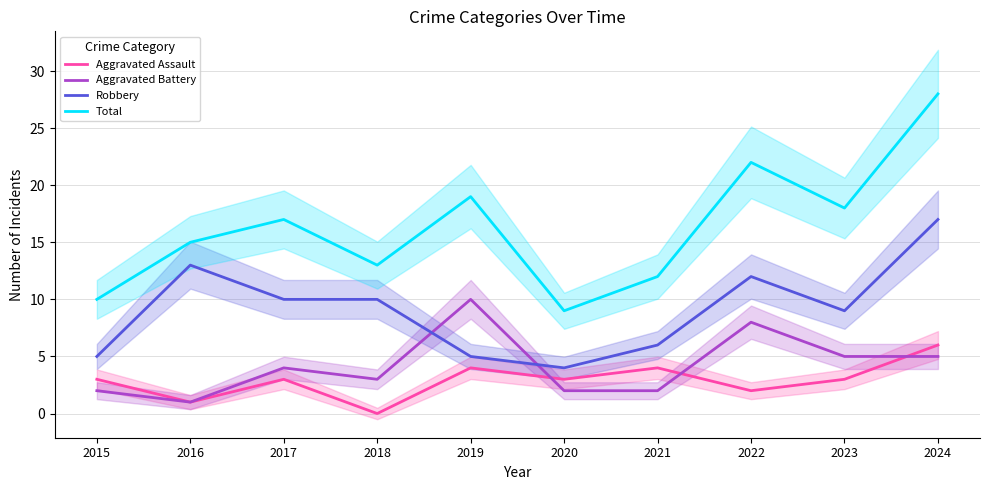

What is the highest value of the Robbery series?

17